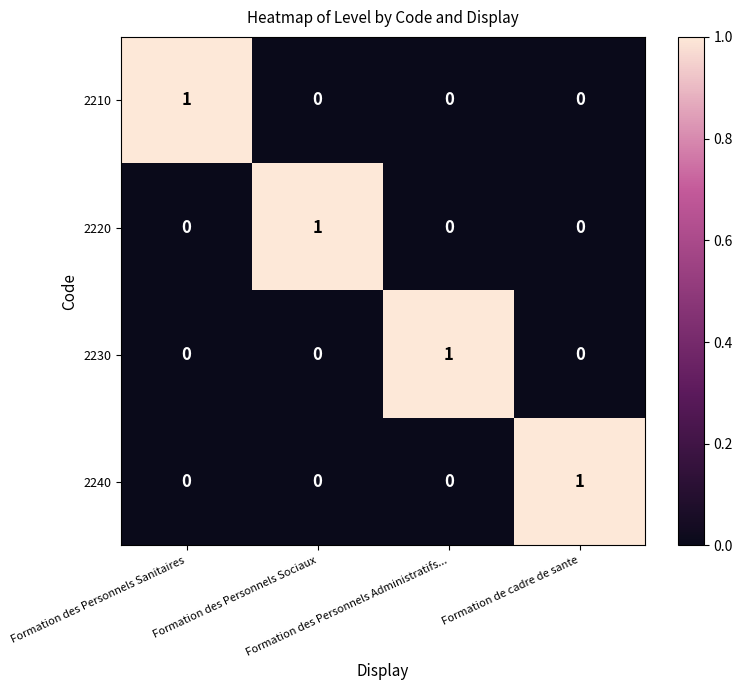

How many 2240 values are between 0 and 1?

4